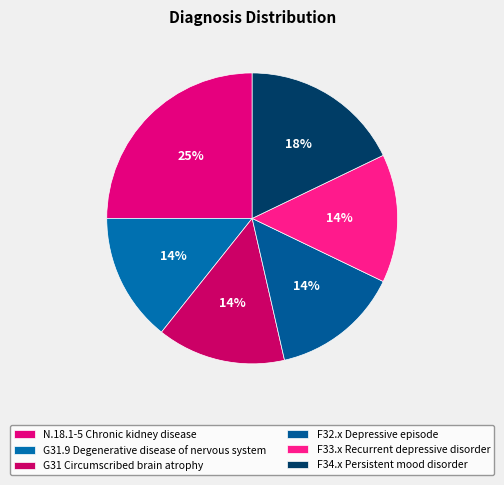

What is the ratio of the value at G31 Circumscribed brain atrophy to the value at F32.x Depressive episode?

1.0